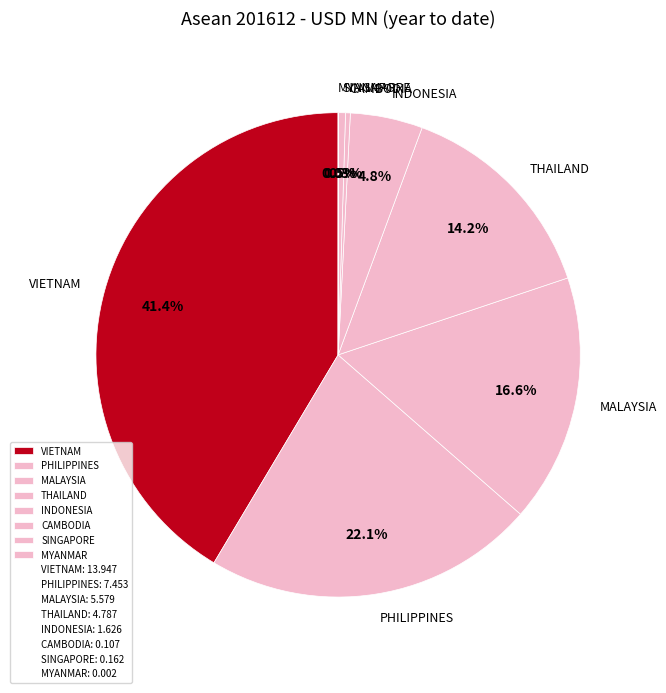

What portion of the pie excludes INDONESIA?

95.2%